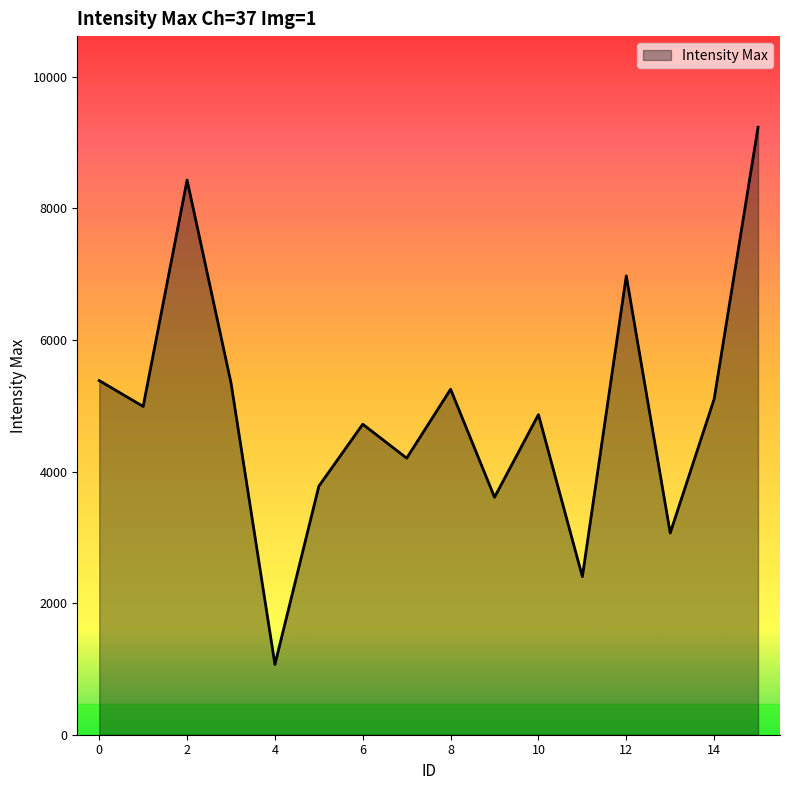

What is the difference between the second highest and minimum values?

7363